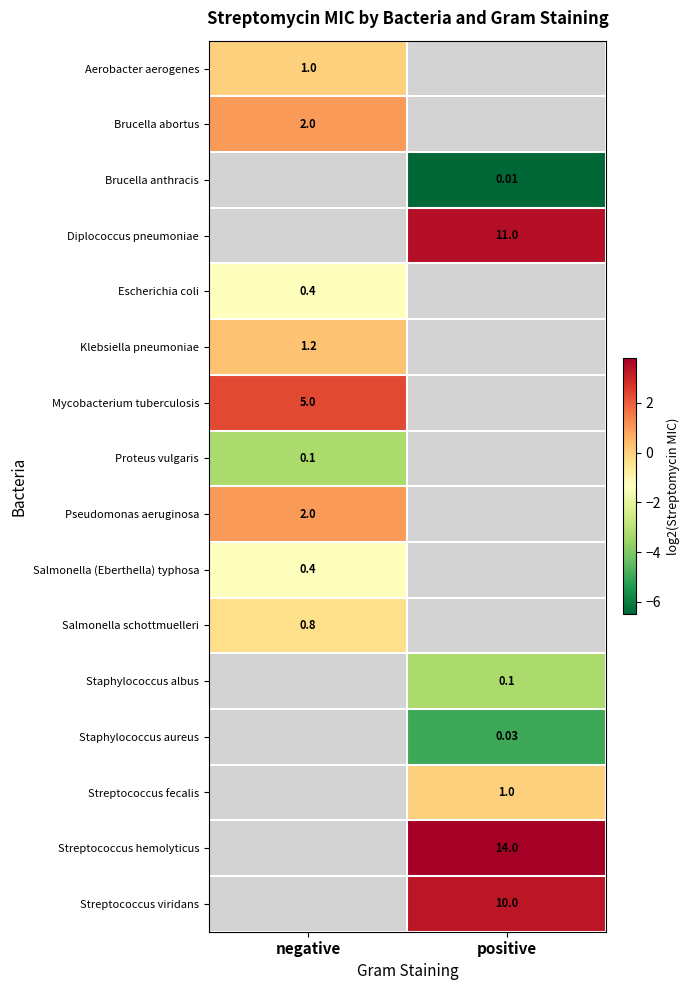

Is the value of Salmonella schottmuelleri at negative greater than the value of Proteus vulgaris at negative?

Yes